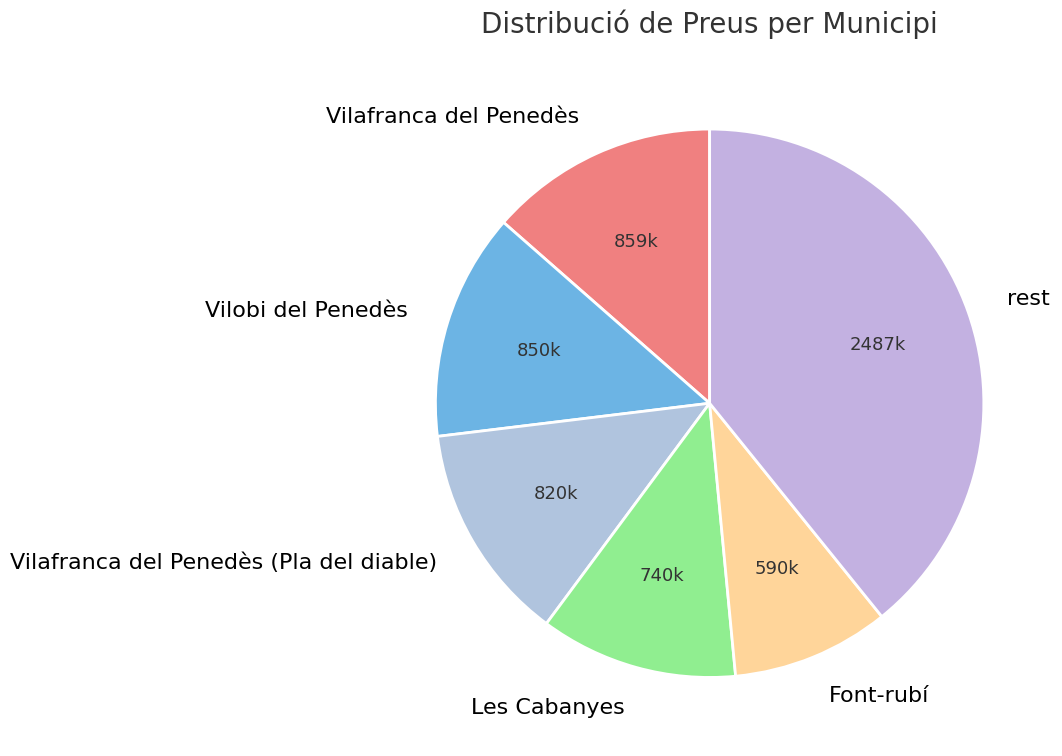

Which has a higher value, Les Cabanyes or Font-rubí?

Les Cabanyes